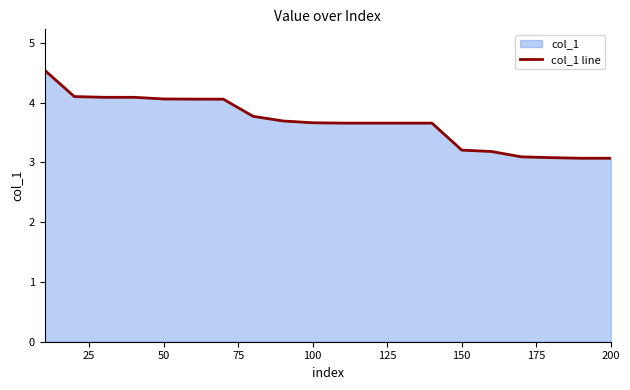

The chart shows a value of 6.7 at 50. True or false?

False